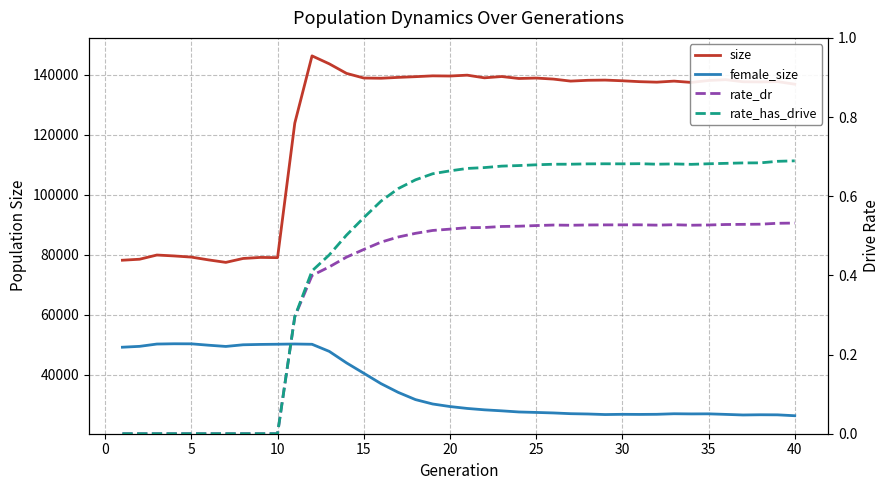

What are all the series names shown in the legend?

size, female_size, rate_dr, rate_has_drive